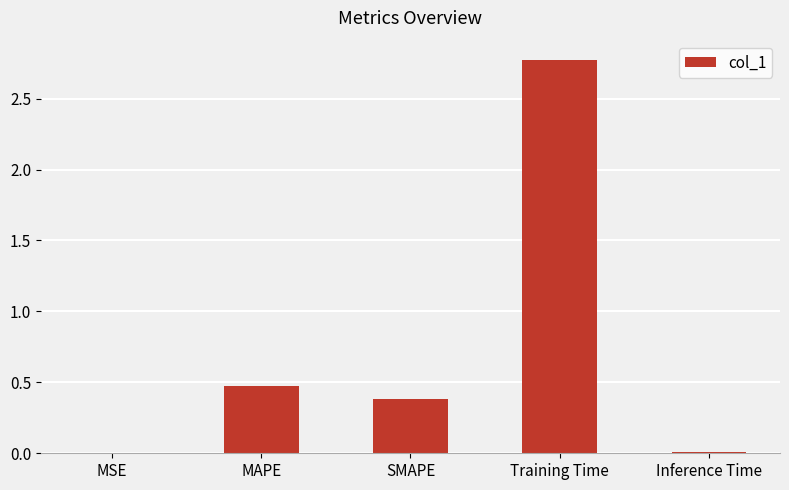

At which category does the chart reach its peak across all series?

Training Time